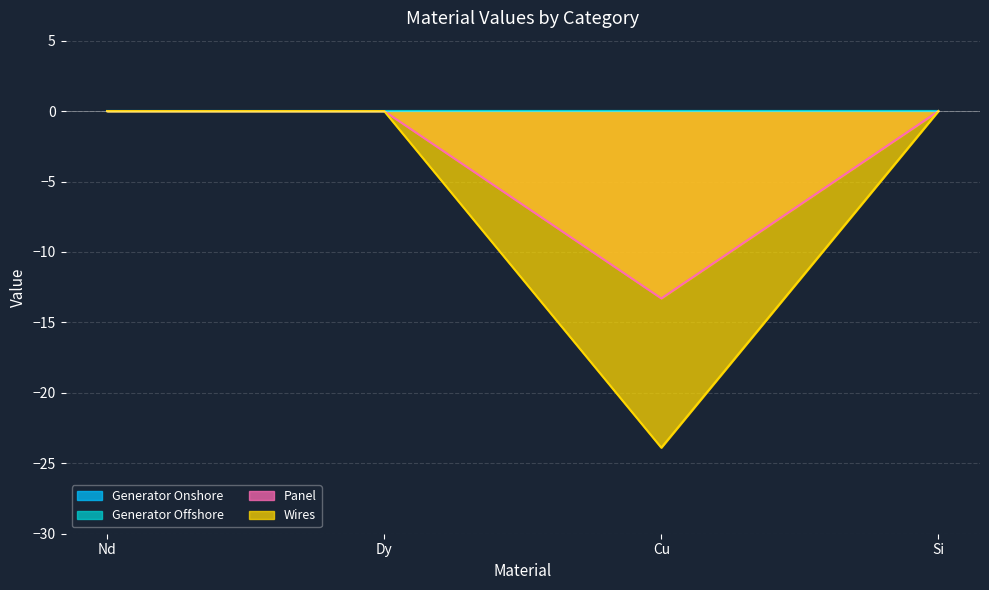

How many lines are shown in the chart?

4